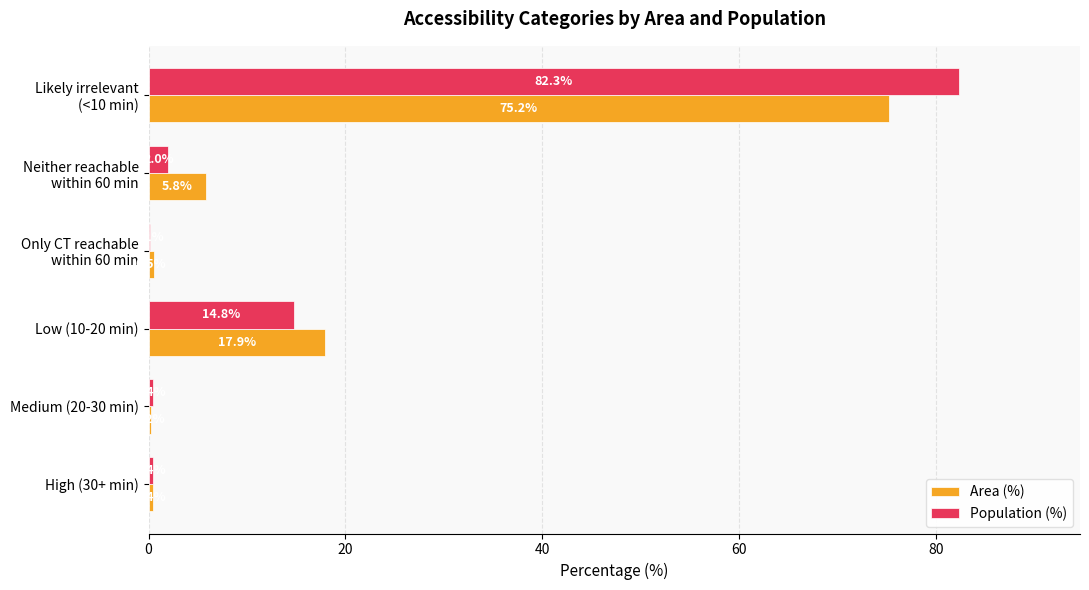

Which series changed the most between High (30+ min) and Low (10-20 min)?

Area (%)